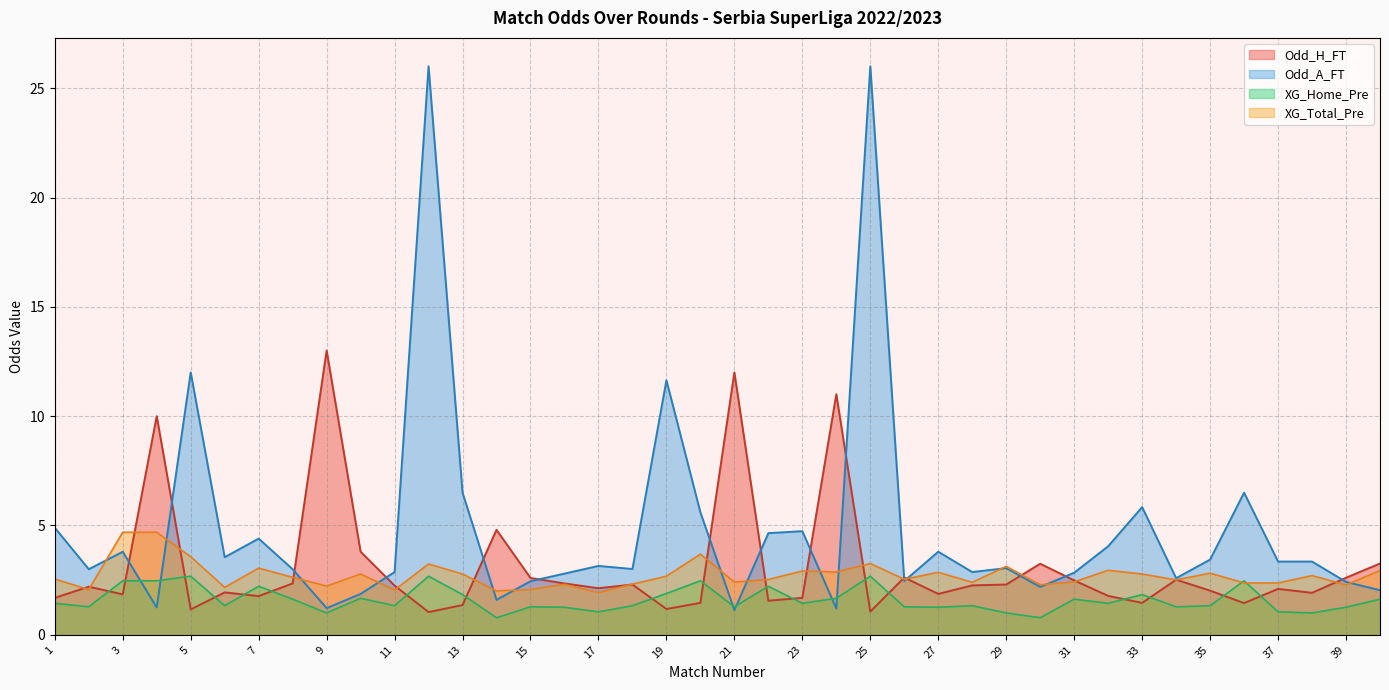

After their last crossing, which series has the higher values: Odd_H_FT or Odd_A_FT?

Odd_H_FT